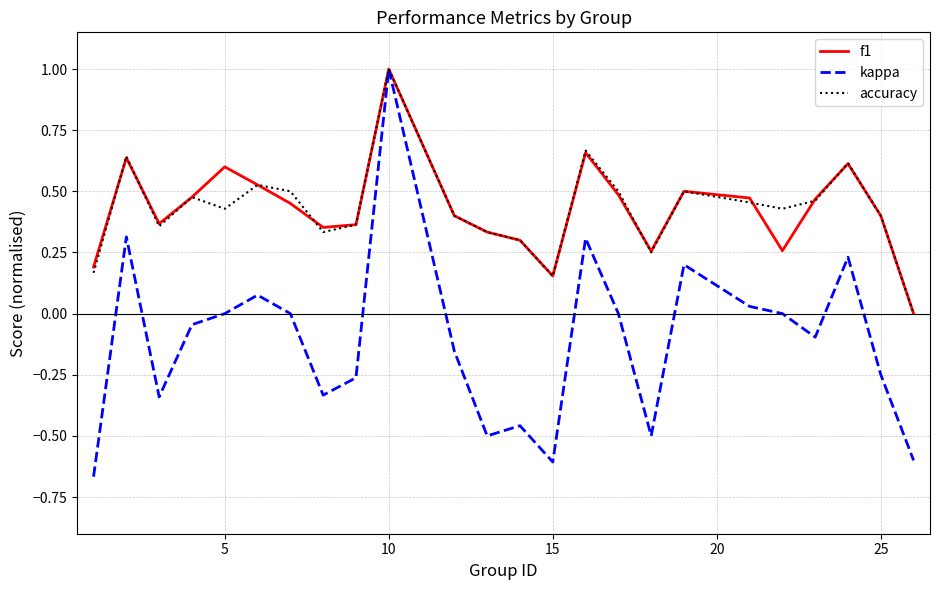

What is the maximum value shown in the chart?

1.0